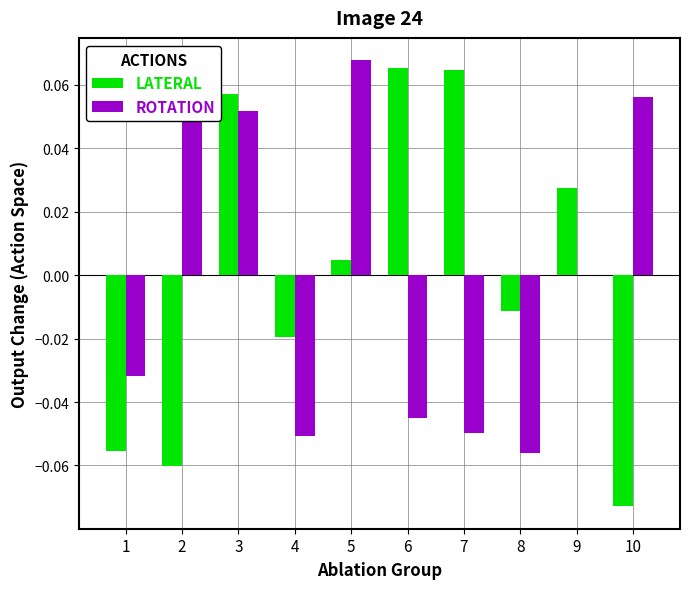

Are the bars grouped side by side (vs. stacked)?

Yes